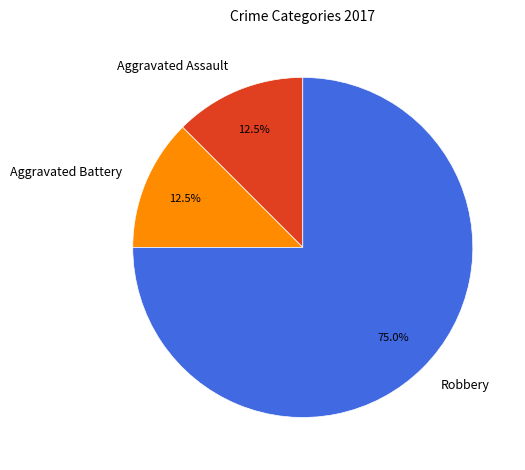

Which slice represents more than half of the pie?

Robbery